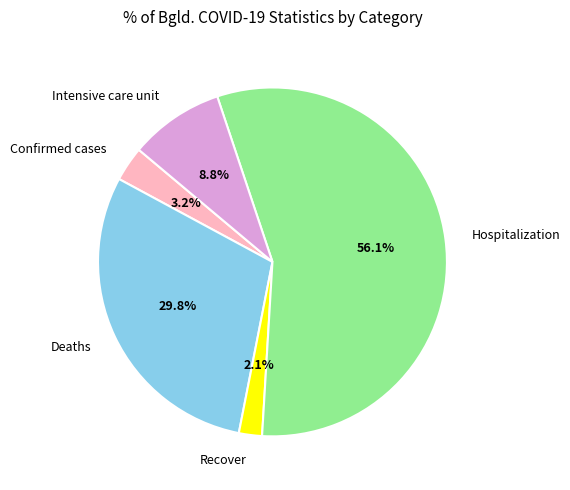

What percentage is the Recover slice, to the nearest percent?

2%